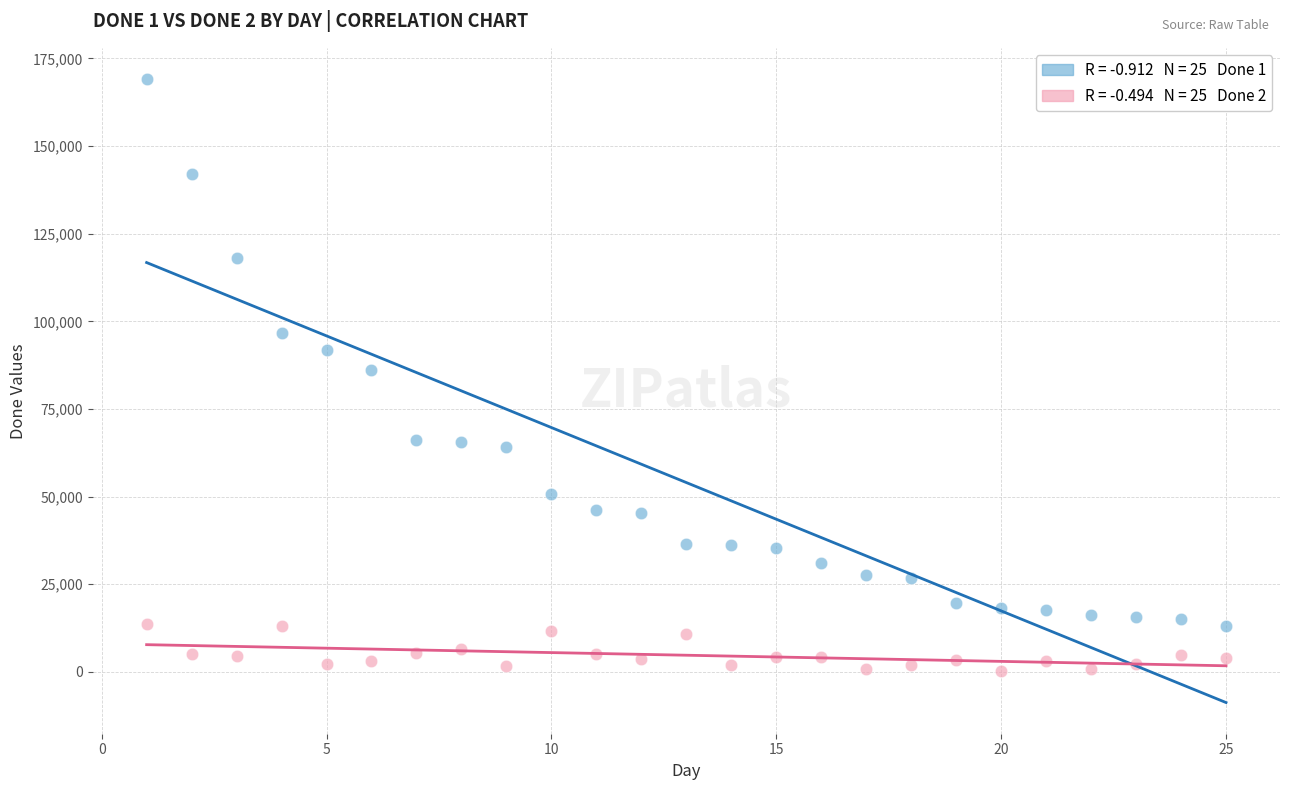

Across all data points, what is the range of Y values (max minus min)?

168891